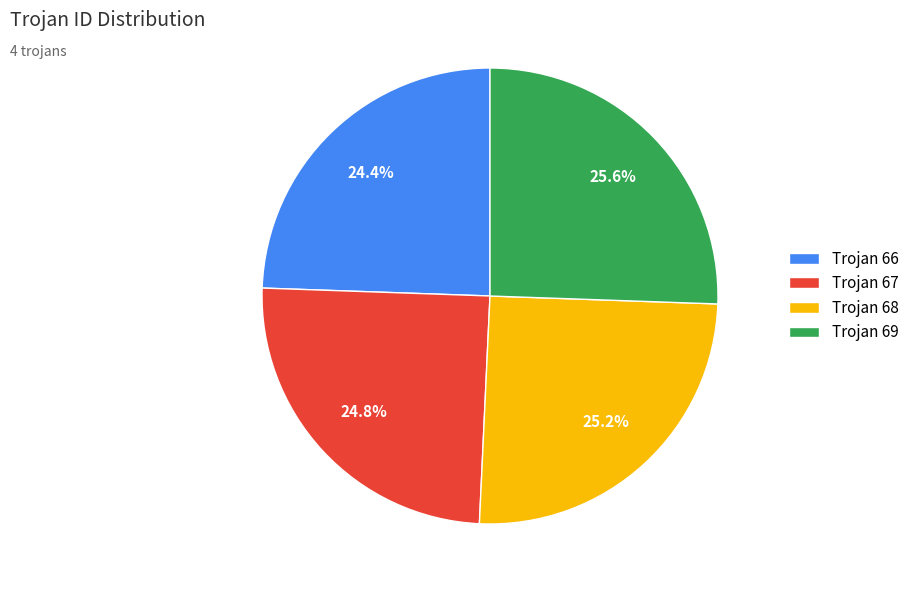

What percentage is the Trojan 67 slice, to the nearest percent?

25%